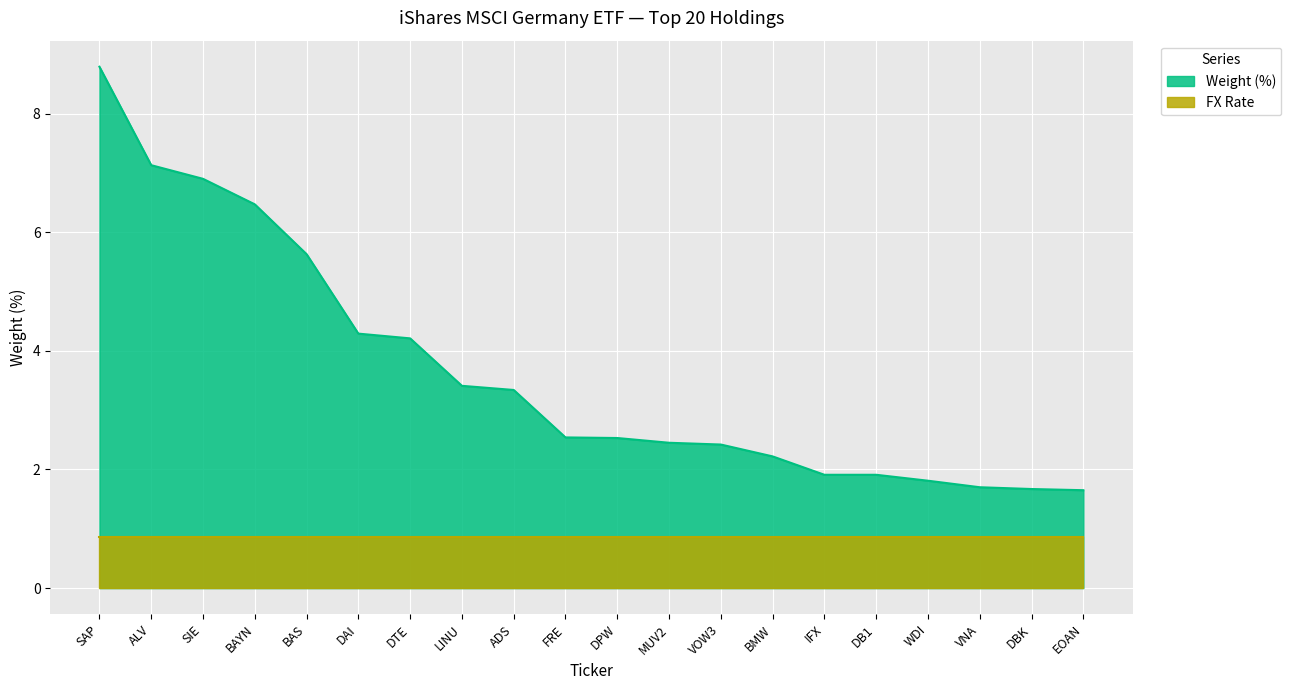

Approximately how many times larger is the value at EOAN compared to LINU?

0.5